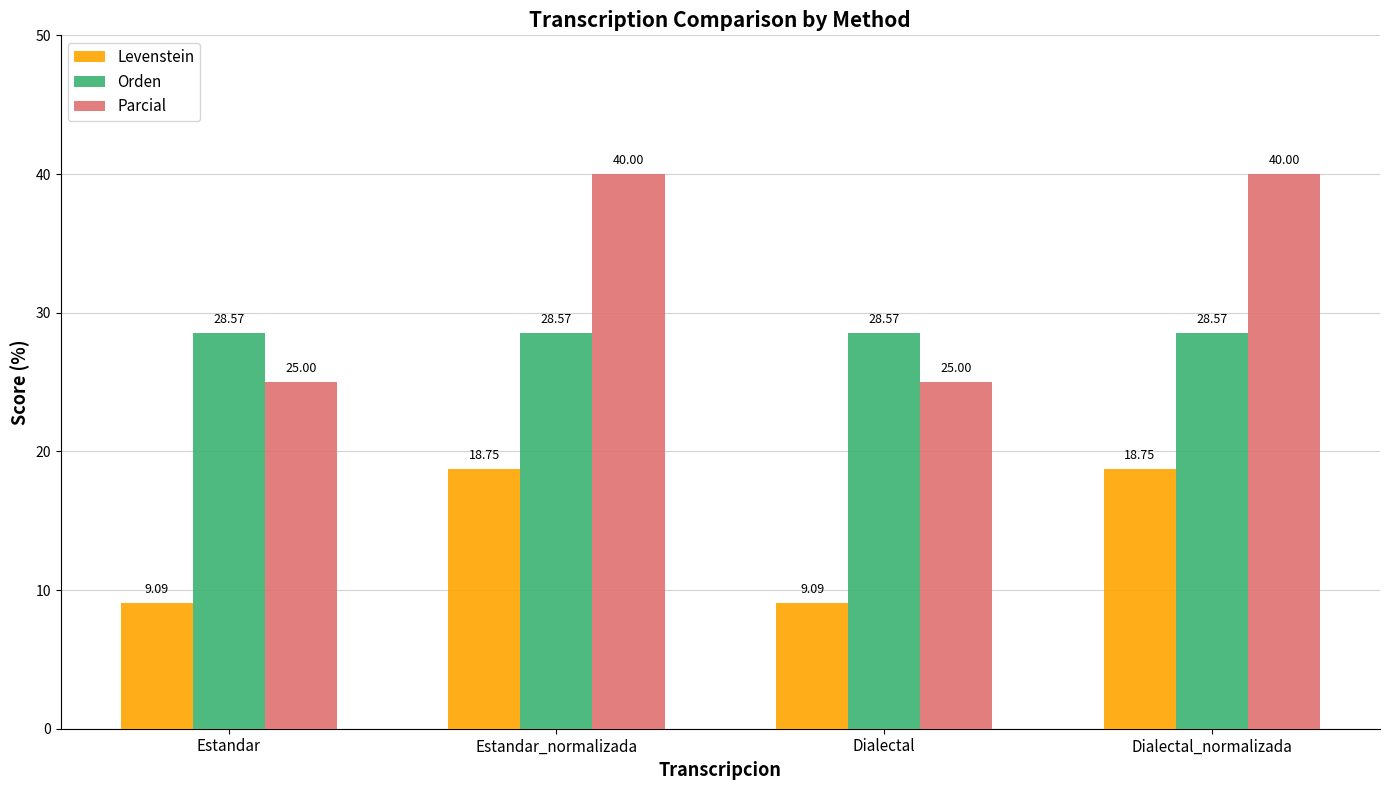

Does the chart contain stacked bars?

No